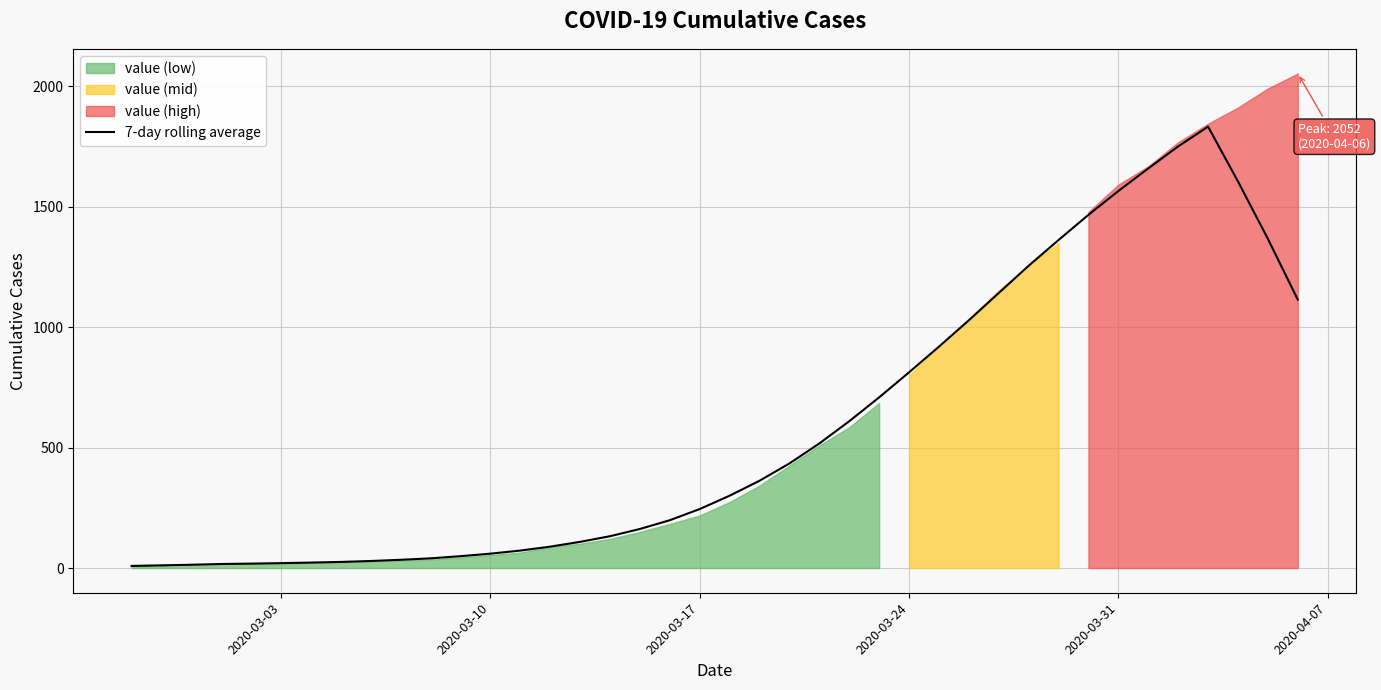

The value of 7-day rolling average at 2020-03-24 is 1279.2. True or false?

False